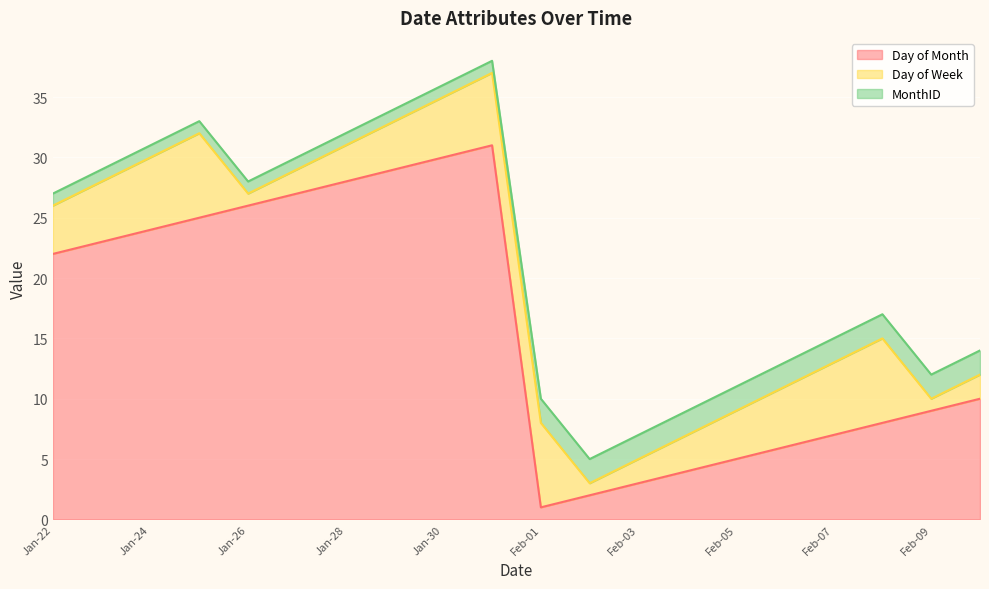

How many lines are shown in the chart?

3